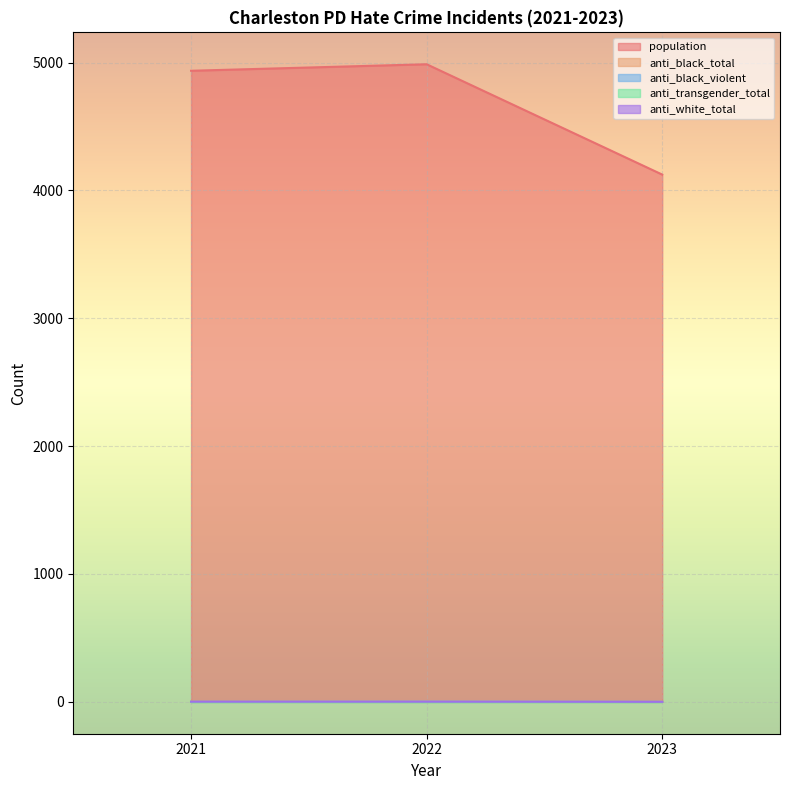

Which series has the widest spread of values?

population